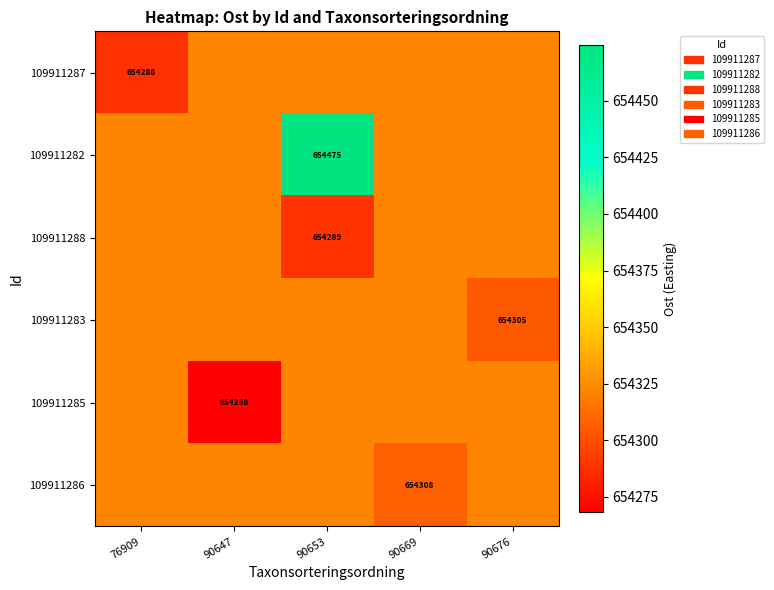

At which label does 109911288 reach its minimum?

90653